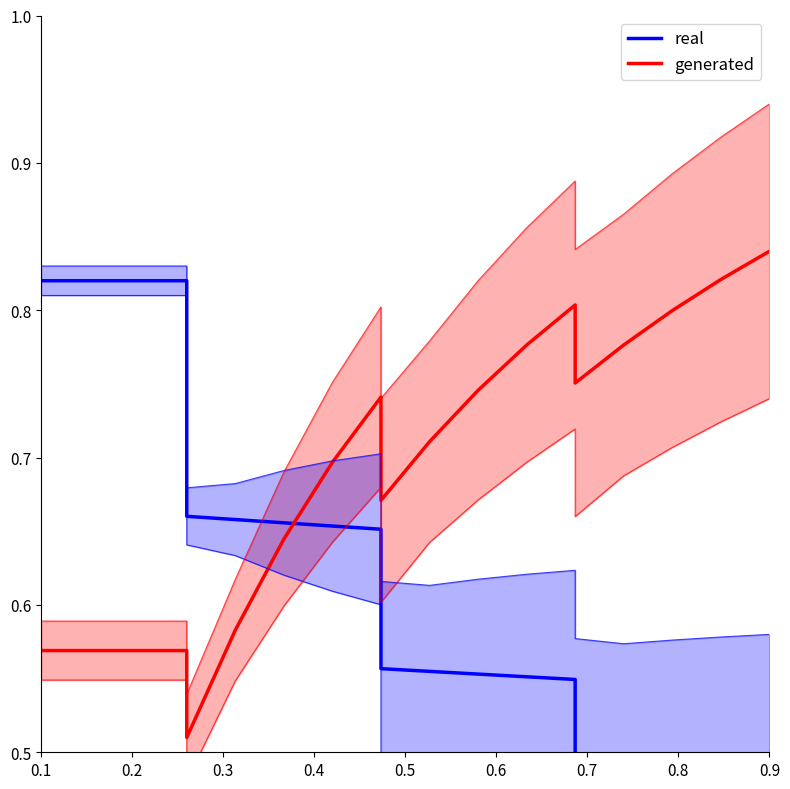

What is the greatest value displayed?

0.8